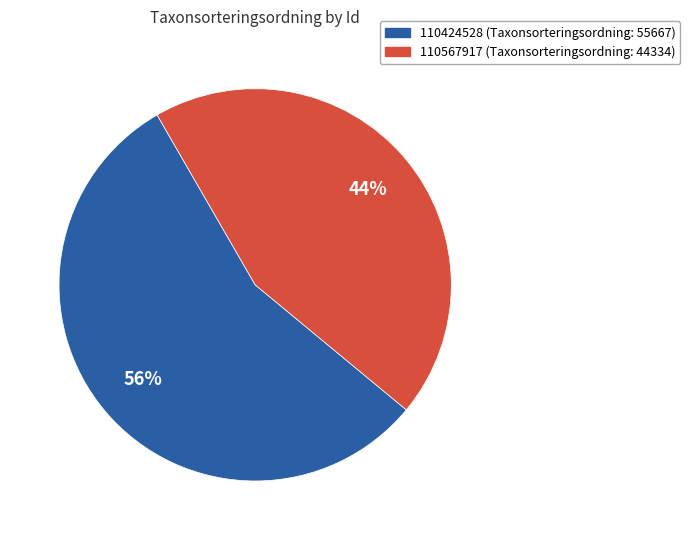

What is the ratio of the value at 110567917 to the value at 110424528?

0.8